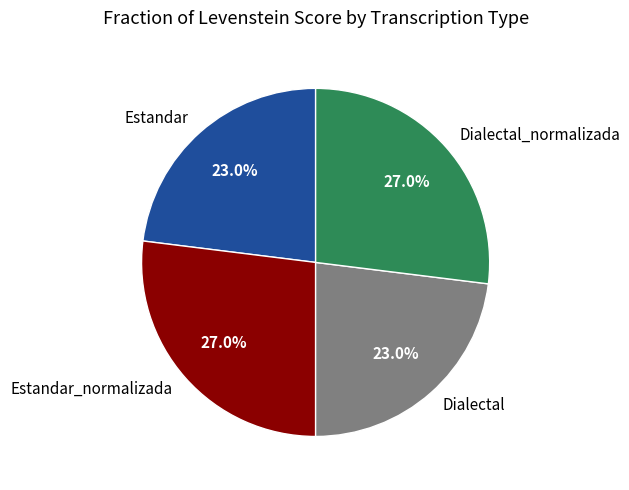

What percentage is the Dialectal slice, to the nearest percent?

23%